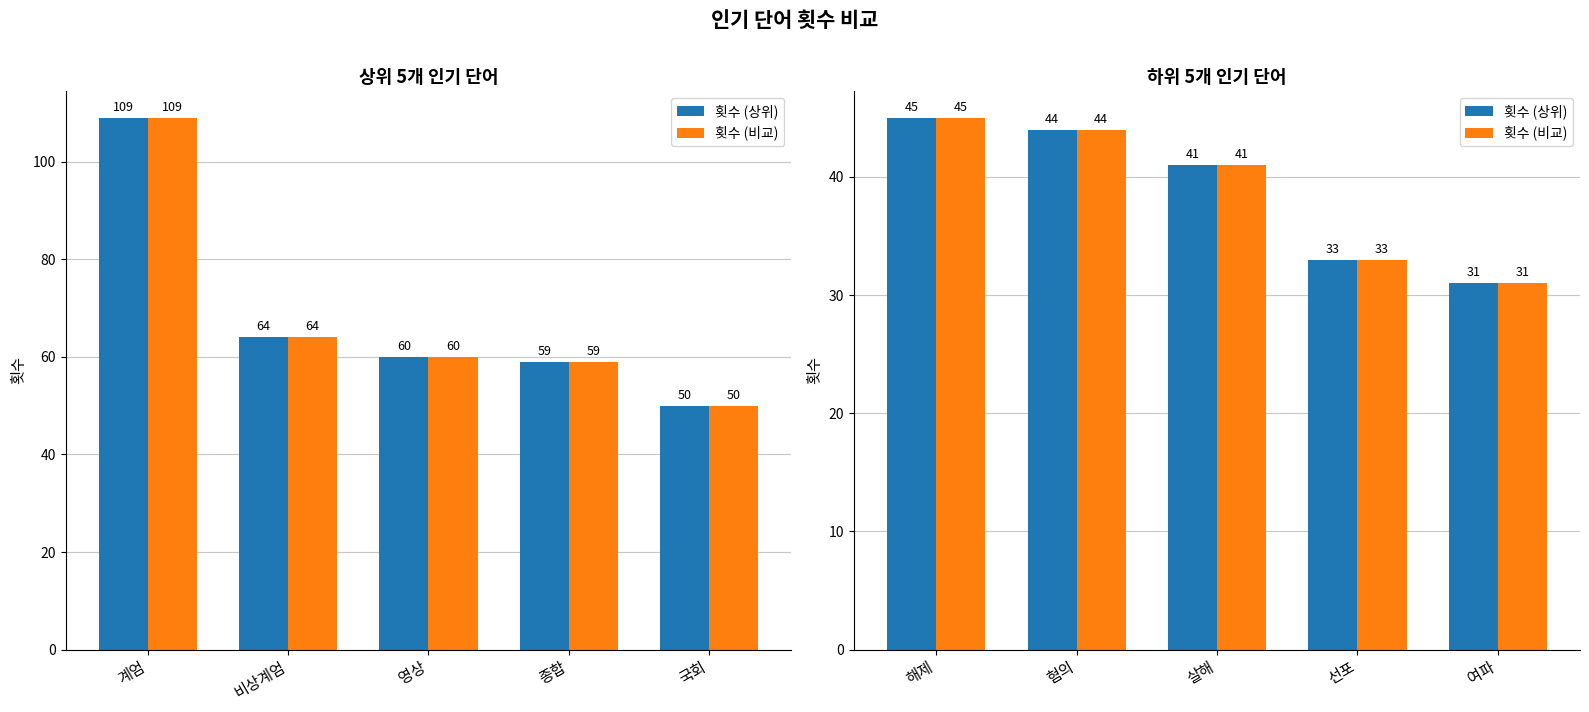

What is the label of the 1st bar from the right?

여파